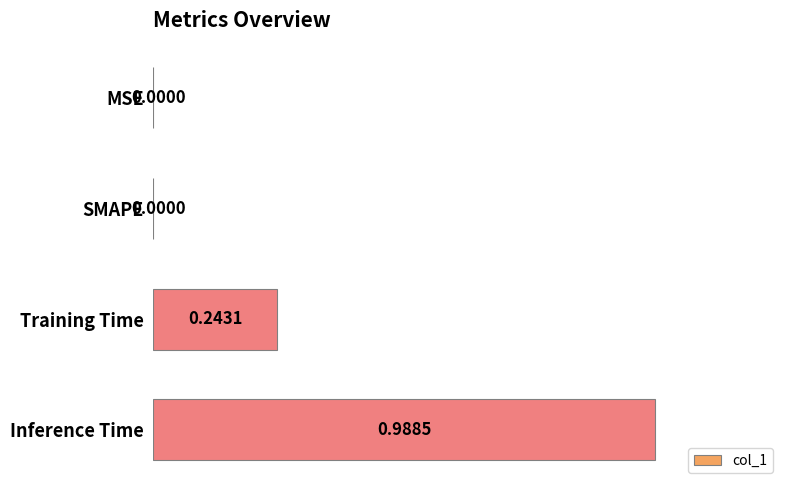

Between SMAPE and Inference Time, which is larger?

Inference Time